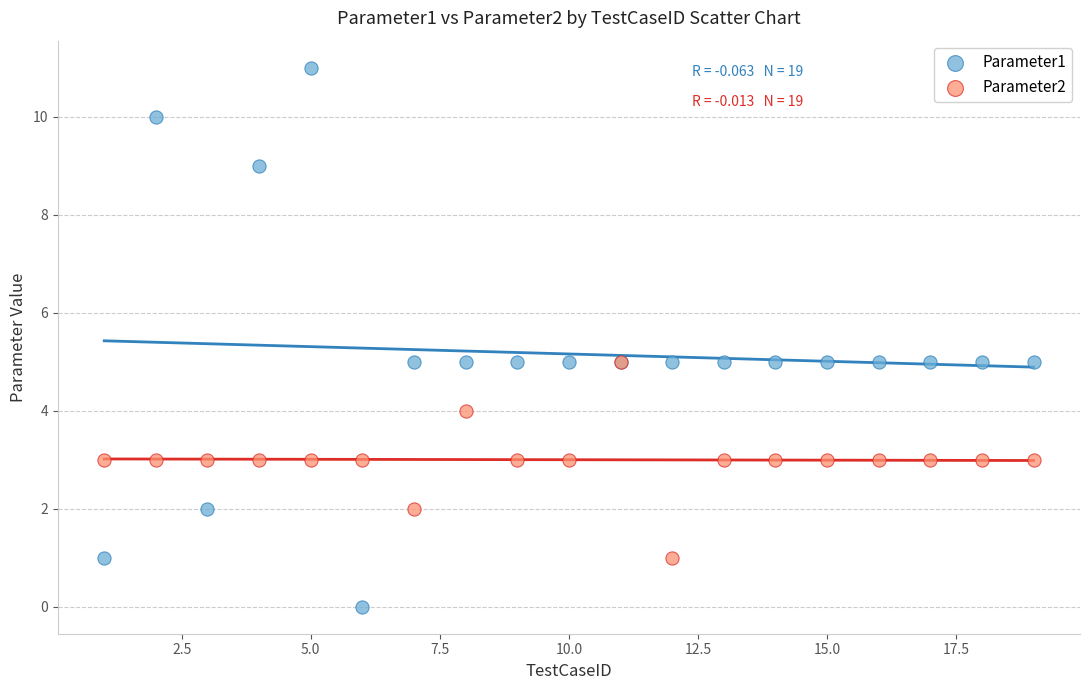

What are all the series names shown in the legend?

Parameter1, Parameter2